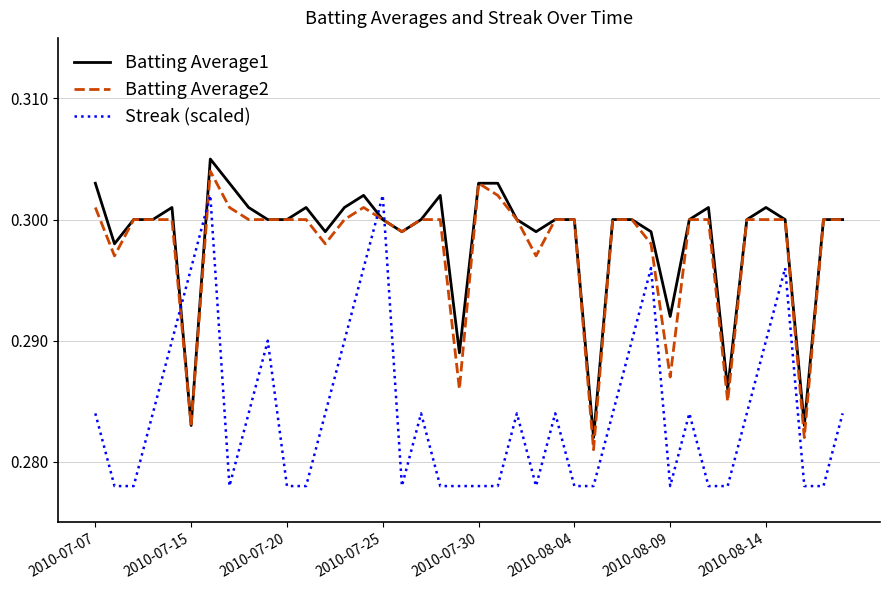

What are all the series names shown in the legend?

Batting Average1, Batting Average2, Streak (scaled)